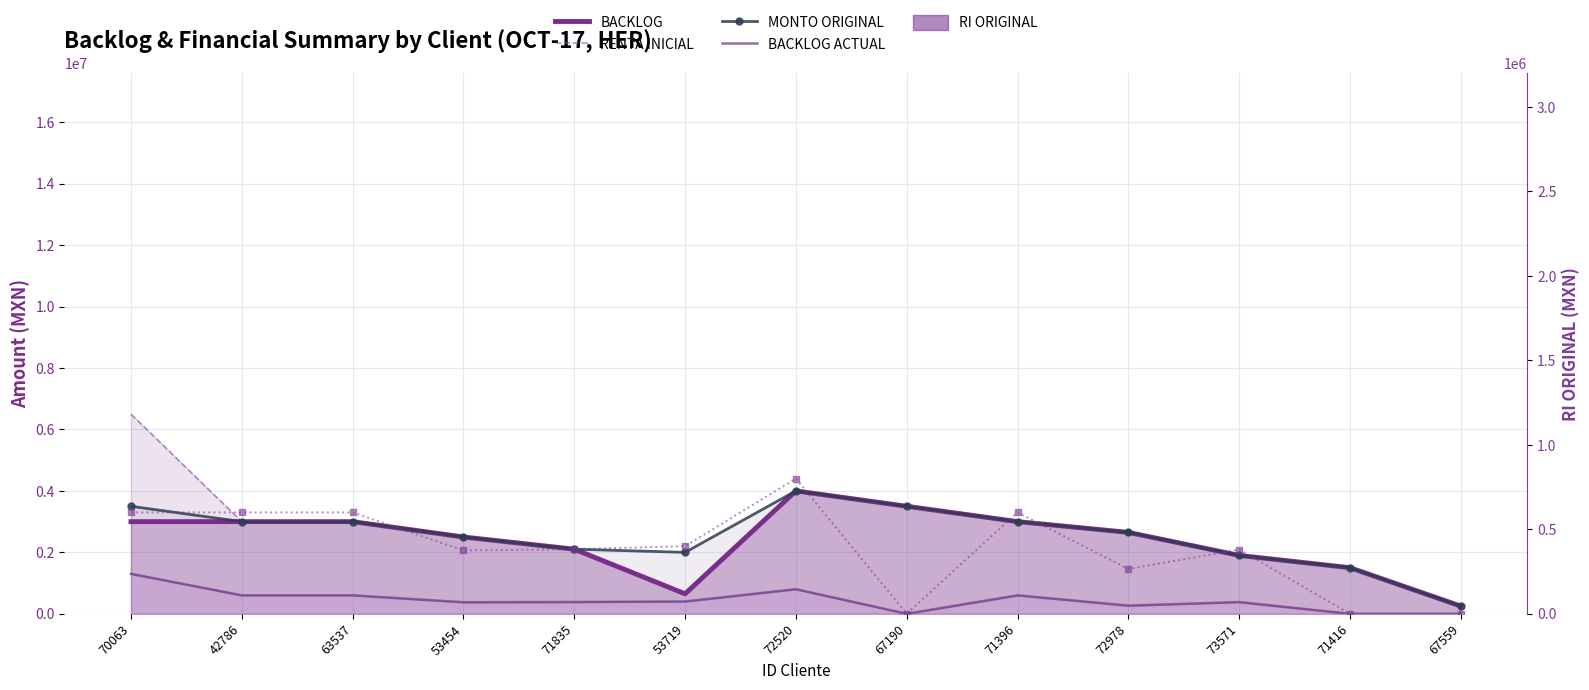

At 63537, list the series in order from largest to smallest.

BACKLOG, RENTA INICIAL, MONTO ORIGINAL, BACKLOG ACTUAL, RI ORIGINAL